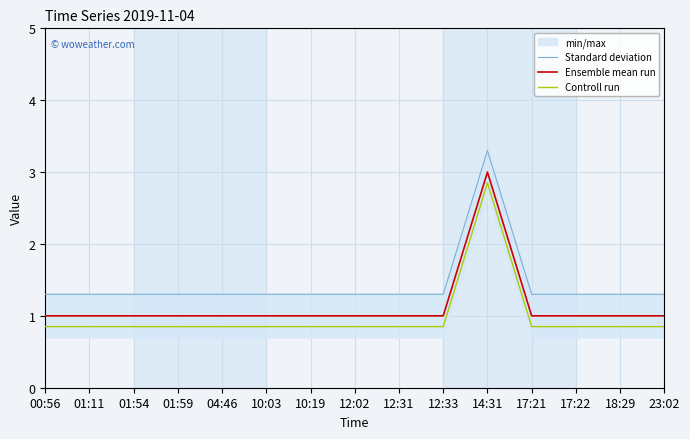

What is the total value across all series at 10:19?

3.1